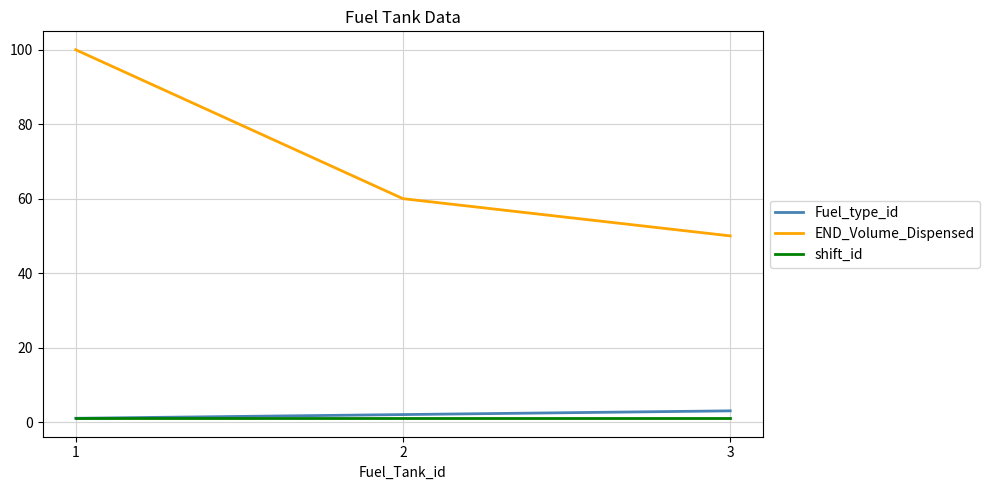

True or false: Fuel_type_id has a value of 3 at 3.

True